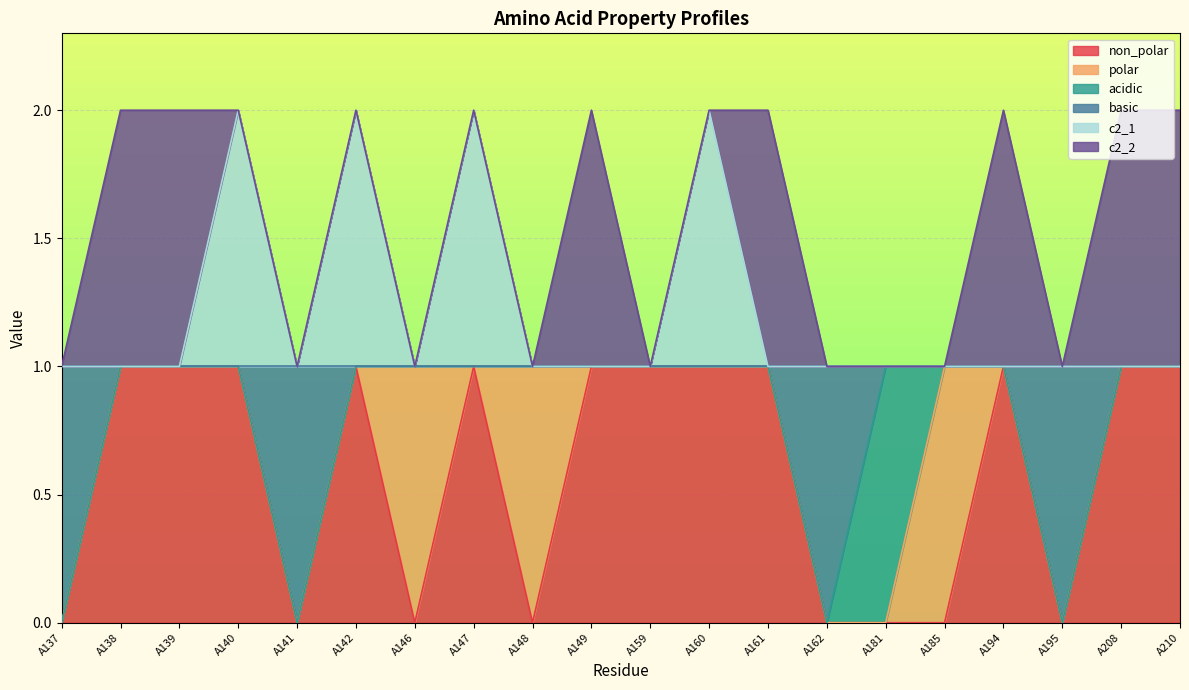

How many interior local valleys does the basic series have?

3